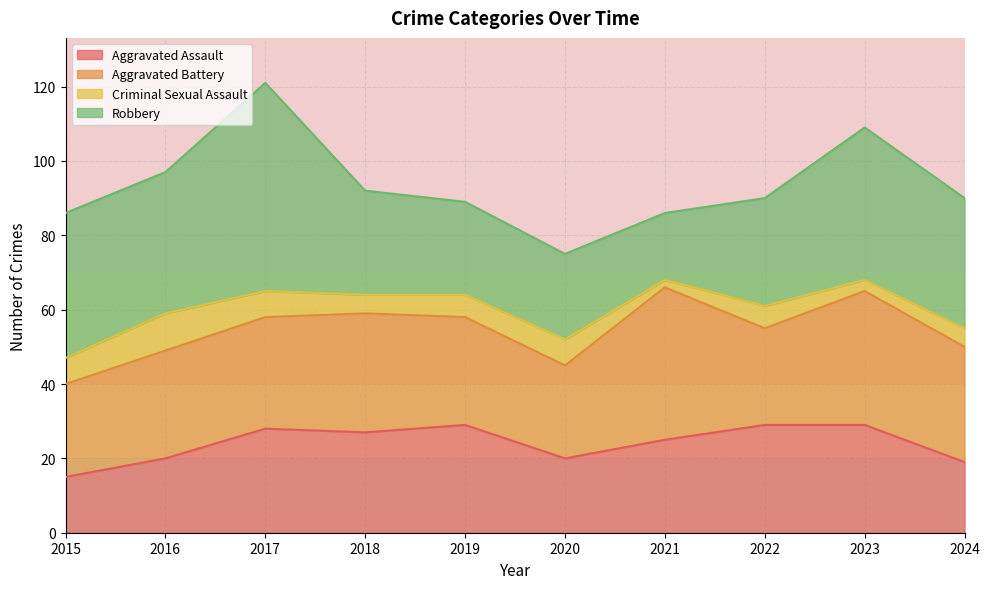

At which category does Aggravated Assault reach its first local valley?

2018